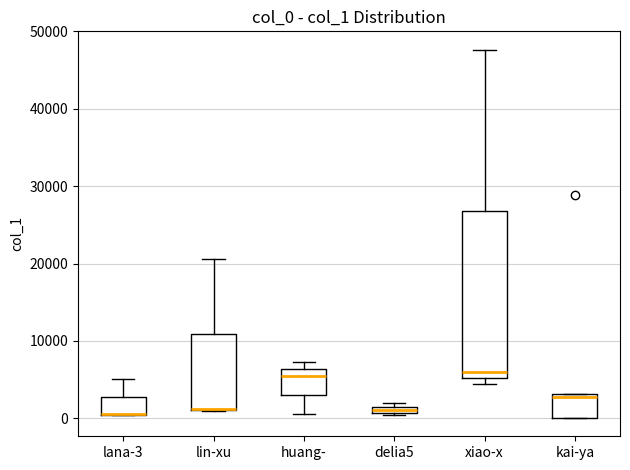

Comparing the boxes themselves (not the whiskers), which one is the tallest?

xiao-x